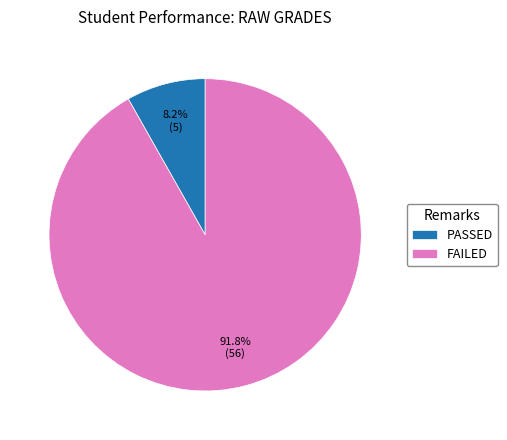

Is it true that PASSED is 8% of the pie?

True